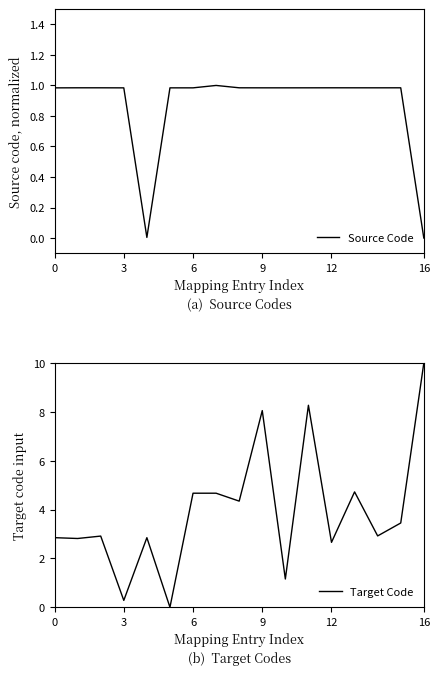

How many data points in Source Code are above 0?

16